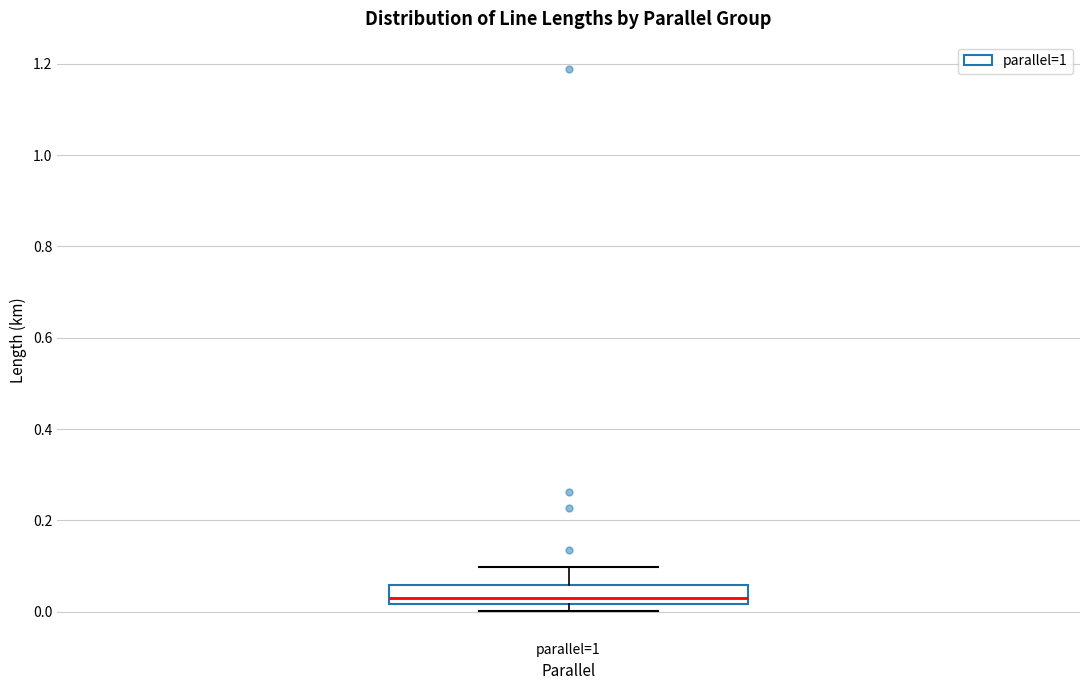

Where is the lower edge of the box for parallel=1 on the y-axis? The values are not printed on the chart, so give them approximately, as read against the axis.

0.02